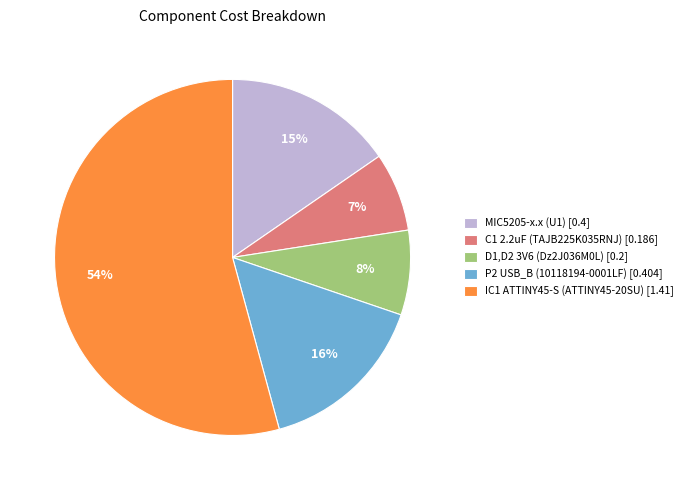

What percentage is the P2 USB_B (10118194-0001LF) slice, to the nearest percent?

16%